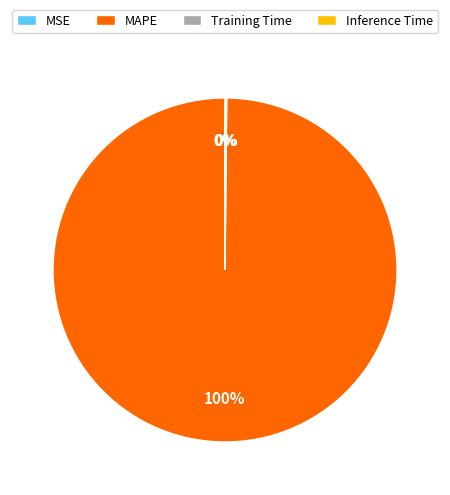

To the nearest percent, what percentage of the pie is MAPE?

100%